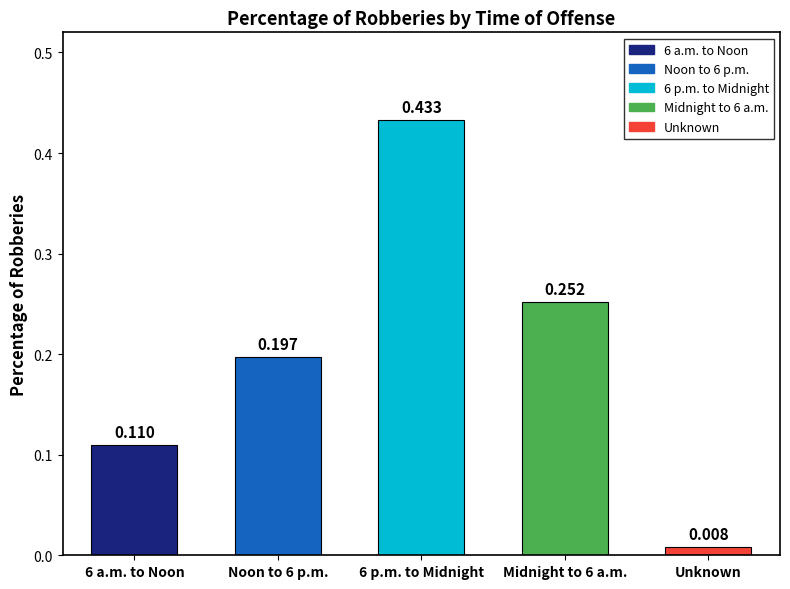

What is the label of the 2nd bar from the right?

Midnight to 6 a.m.